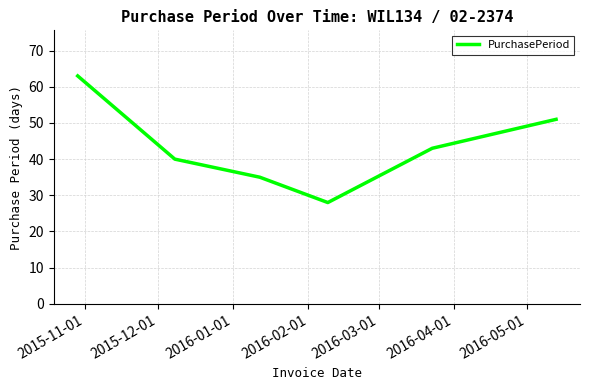

What is the sum of all values?

260